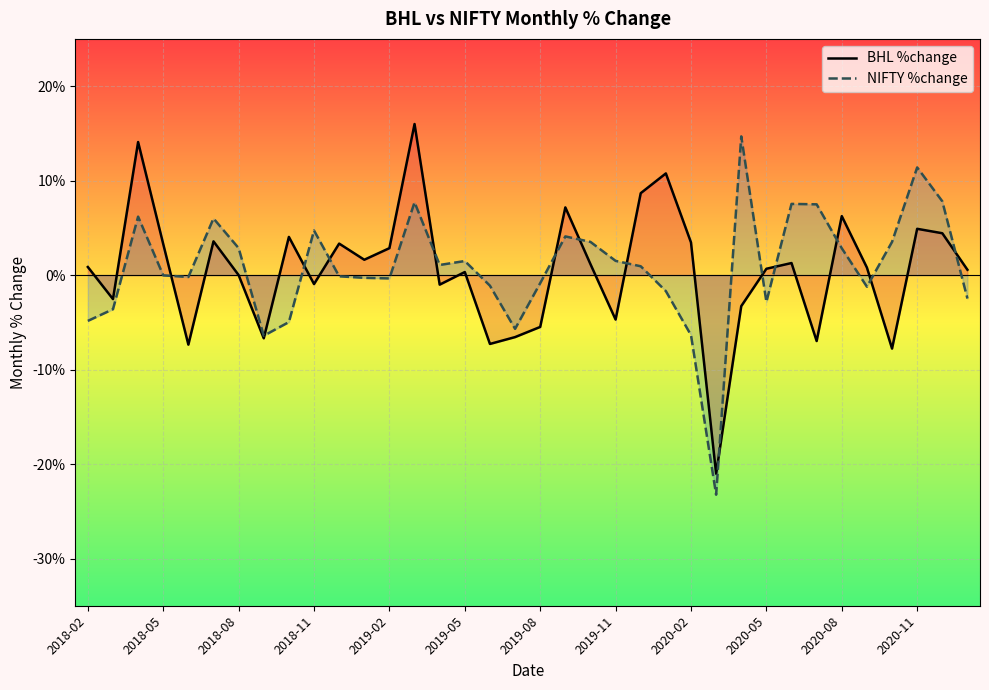

Is it true that NIFTY %change equals 0.0 at 26?

False